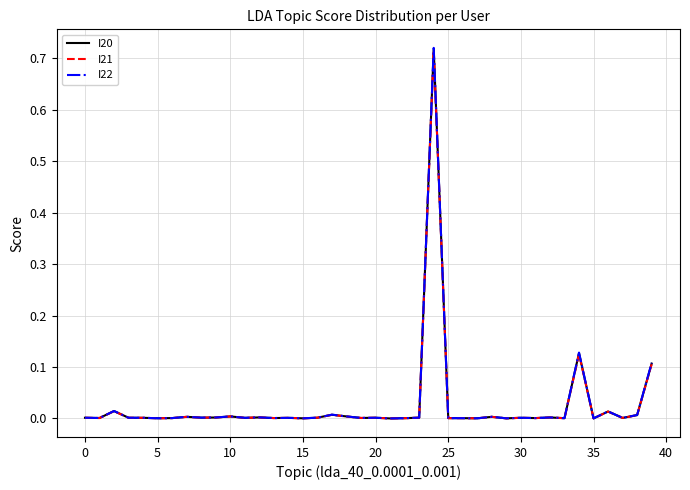

List the series in order of their overall mean, highest first.

I22, I20, I21